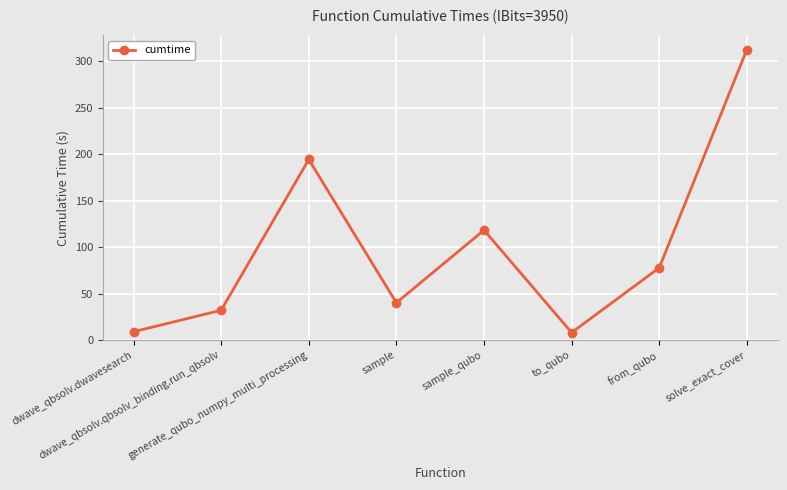

What is the difference between the second highest and second lowest values?

185.3